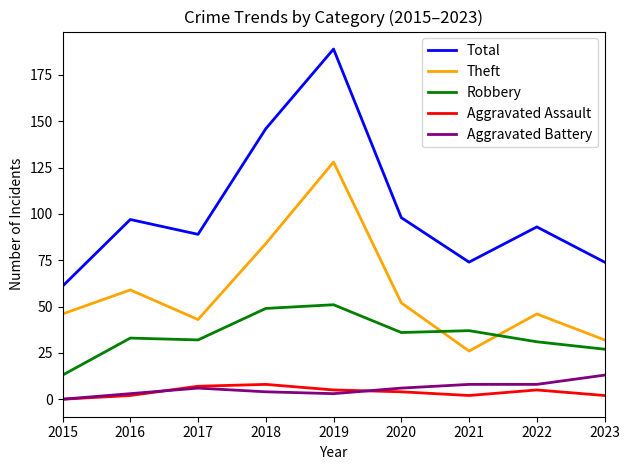

What is the sum of all Aggravated Battery values?

51